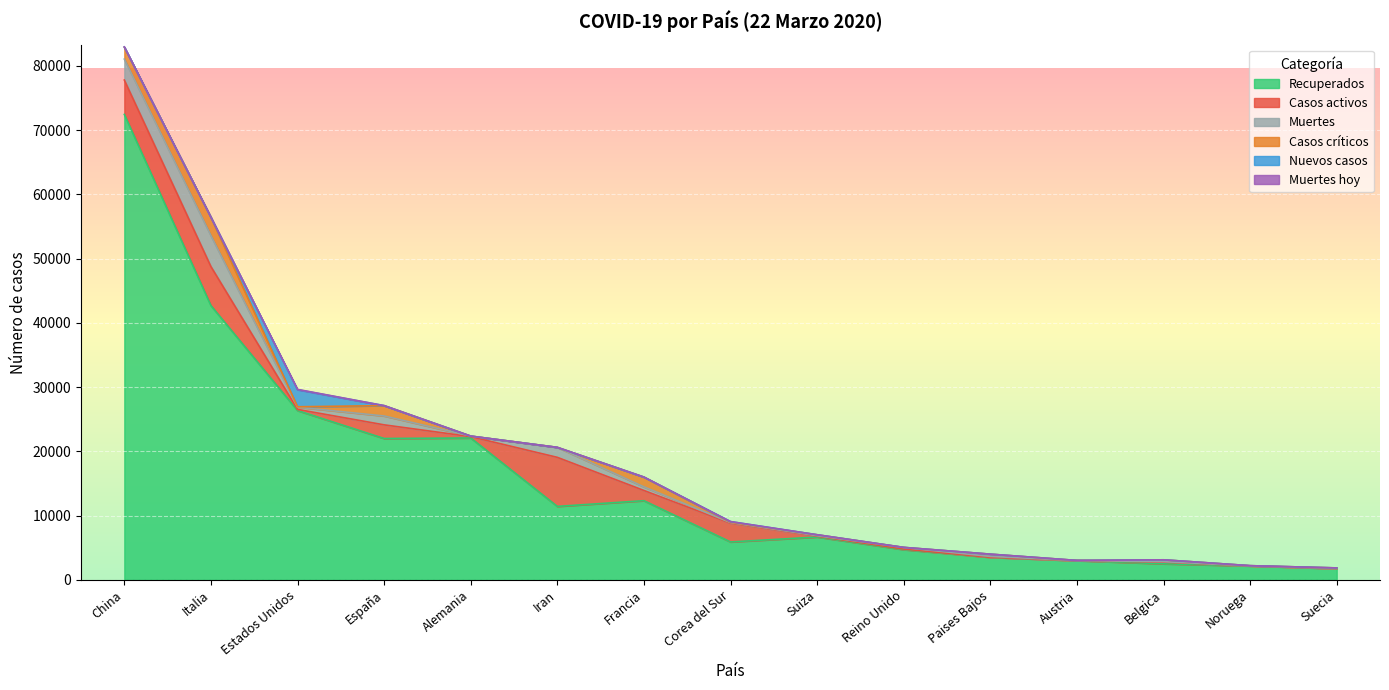

Reading left to right, list all the values displayed in this chart.

Recuperados: 72440	42681	26341	21990	22071	11419	12310	5884	6652	4692	3493	2975	2485	2151	1734
Casos activos: 5353	6072	178	2125	209	7635	1587	2909	131	93	2	9	263	6	16
Muertes: 3261	4825	348	1381	84	1556	562	104	80	233	136	8	67	7	20
Casos críticos: 1845	2857	64	1612	2	0	1525	59	141	20	354	15	288	28	71
Nuevos casos: 46	0	2660	0	0	0	0	98	0	0	0	0	0	0	0
Muertes hoy: 6	0	46	0	0	0	0	2	0	0	0	0	0	0	0